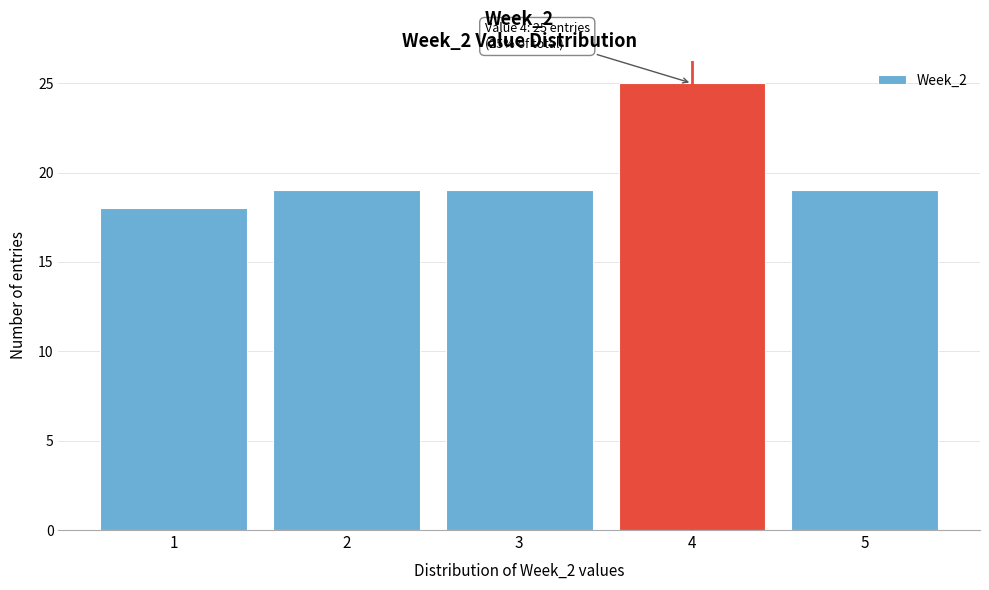

Over which range of the x-axis is the bar tallest?

3.5 to 4.5